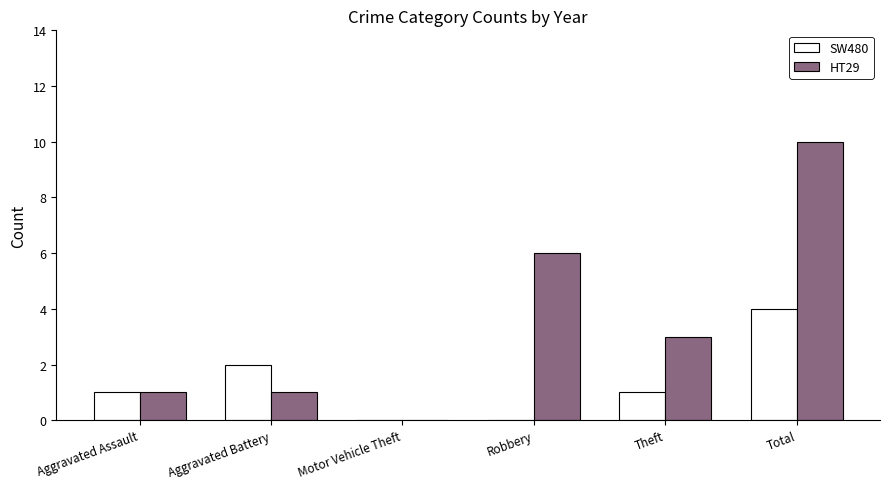

What is the total value across all series at Aggravated Battery?

3